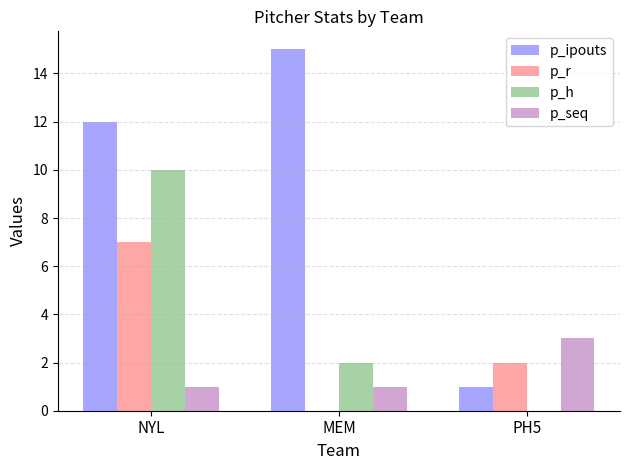

What is the approximate value of p_r at NYL?

7